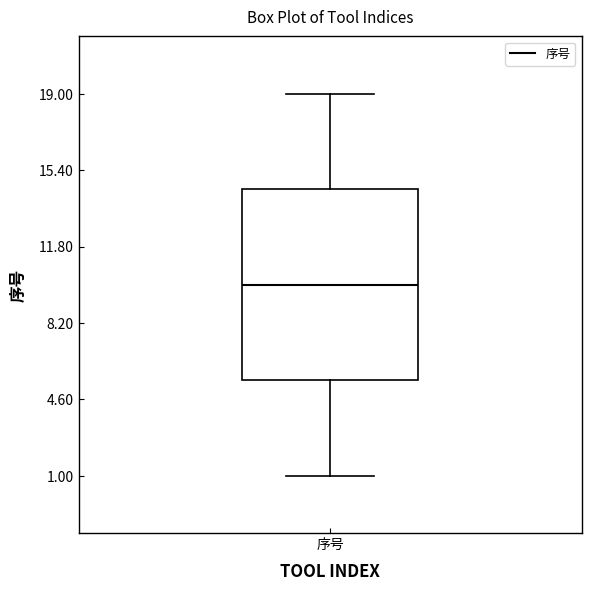

Transcribe this box plot: give where the median line is, the range the box spans, and where the two whiskers end, as read against the y-axis. The values are not printed on the chart, so give them approximately, as read against the axis.

median 10.0, box 5.5 to 14.5, whiskers 1.0 to 19.0